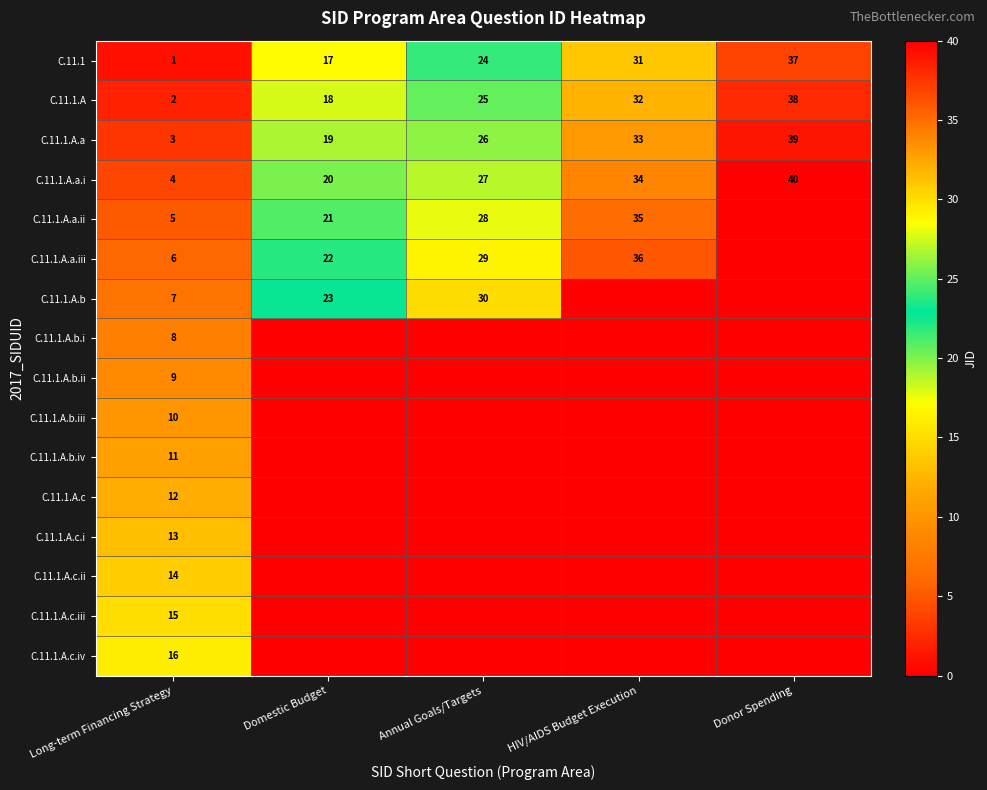

True or false: C.11.1.A.a.ii has a value of 21 at Domestic Budget.

True